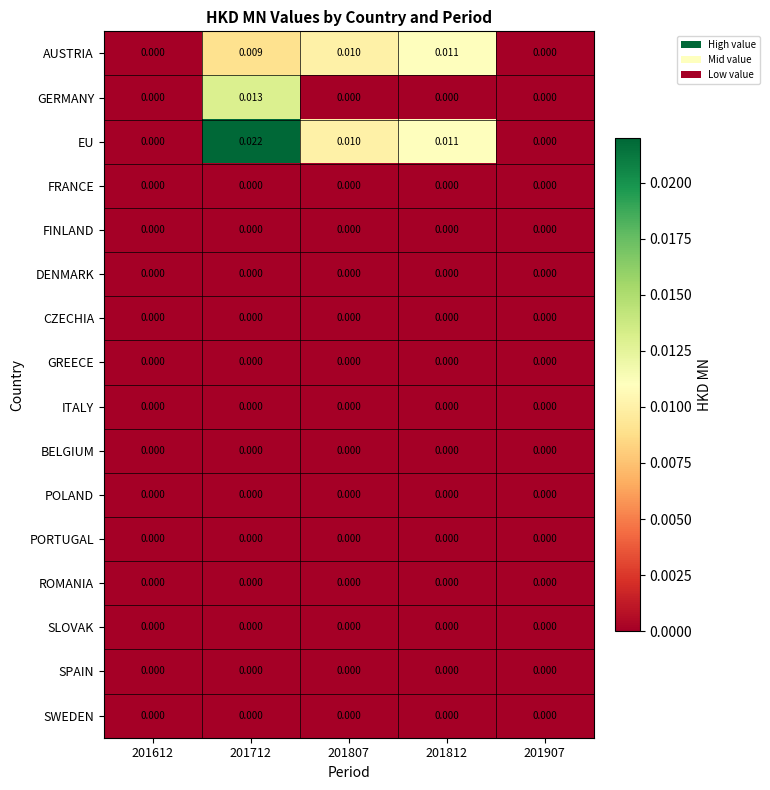

Which series has the largest total across all categories?

EU